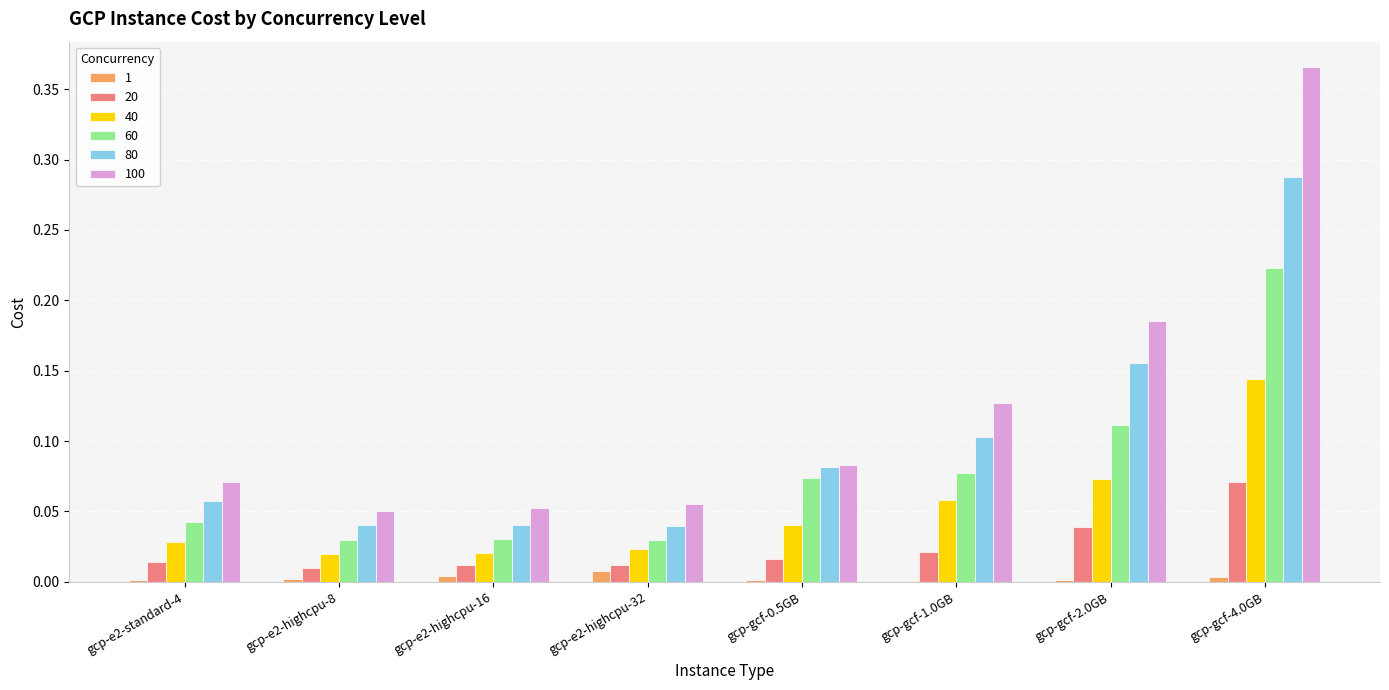

Is the value of 80 at gcp-gcf-4.0GB greater than the value of 20 at gcp-e2-highcpu-16?

Yes